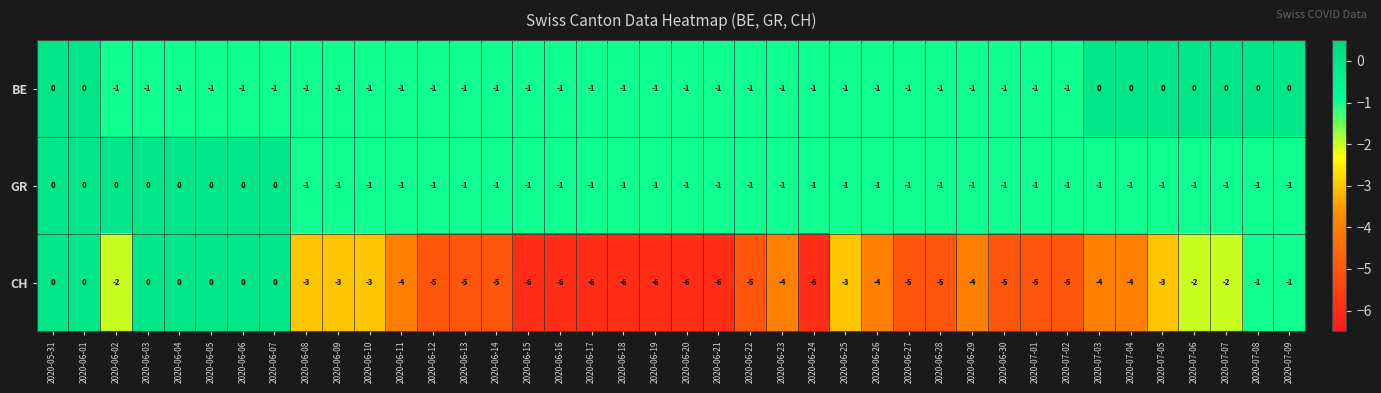

Which series has the largest total across all categories?

BE